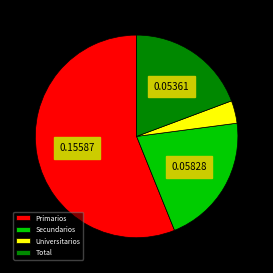

Rank the categories by value from highest to lowest.

Primarios, Secundarios, Total, Universitarios